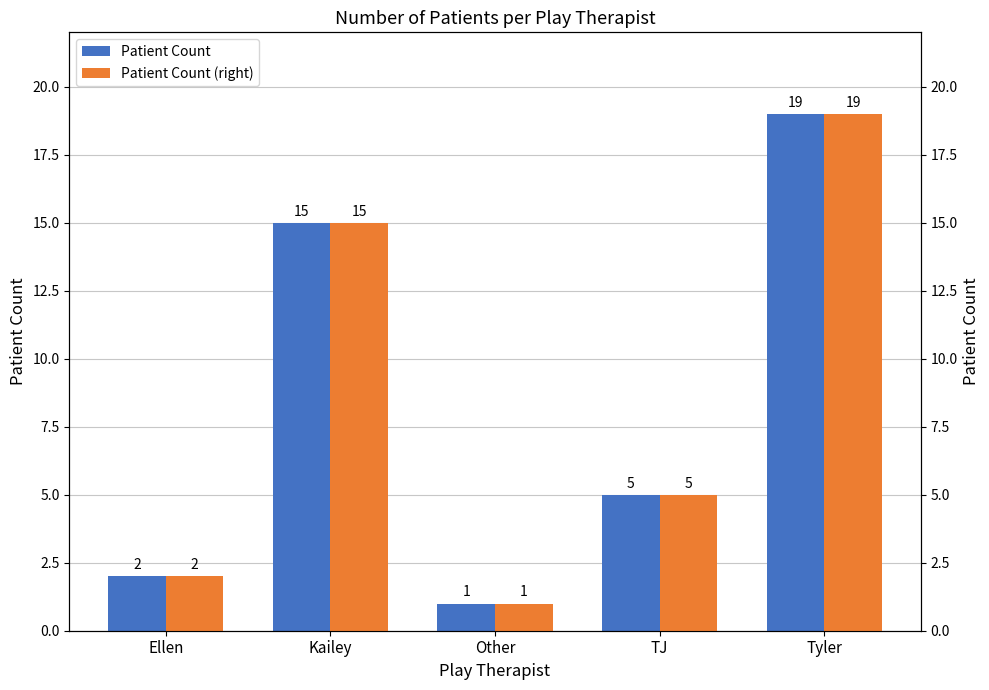

What is the sum of the Patient Count (right) values at Kailey and Other?

16